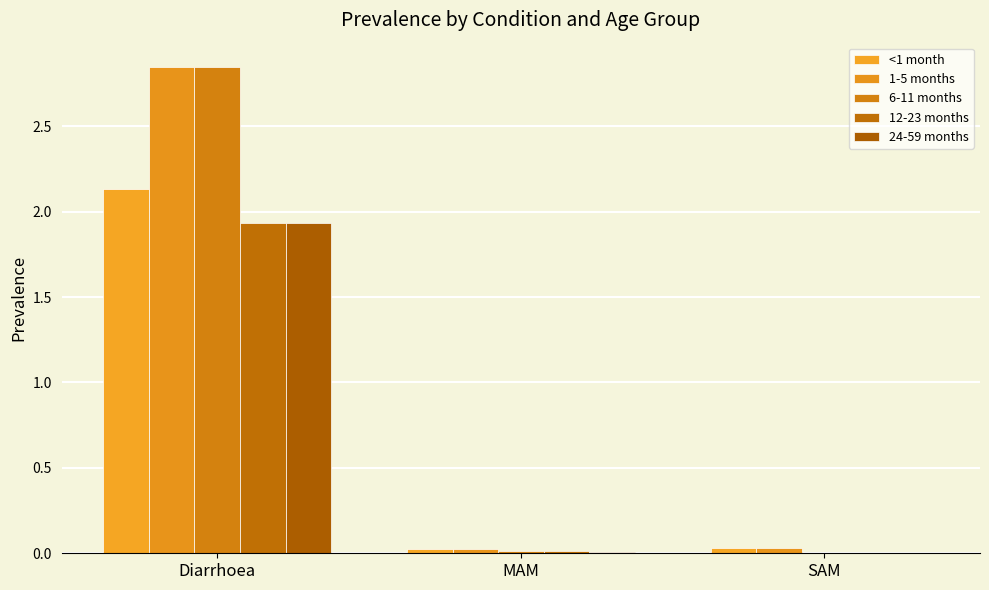

Rank the categories by 1-5 months value from lowest to highest.

MAM, SAM, Diarrhoea